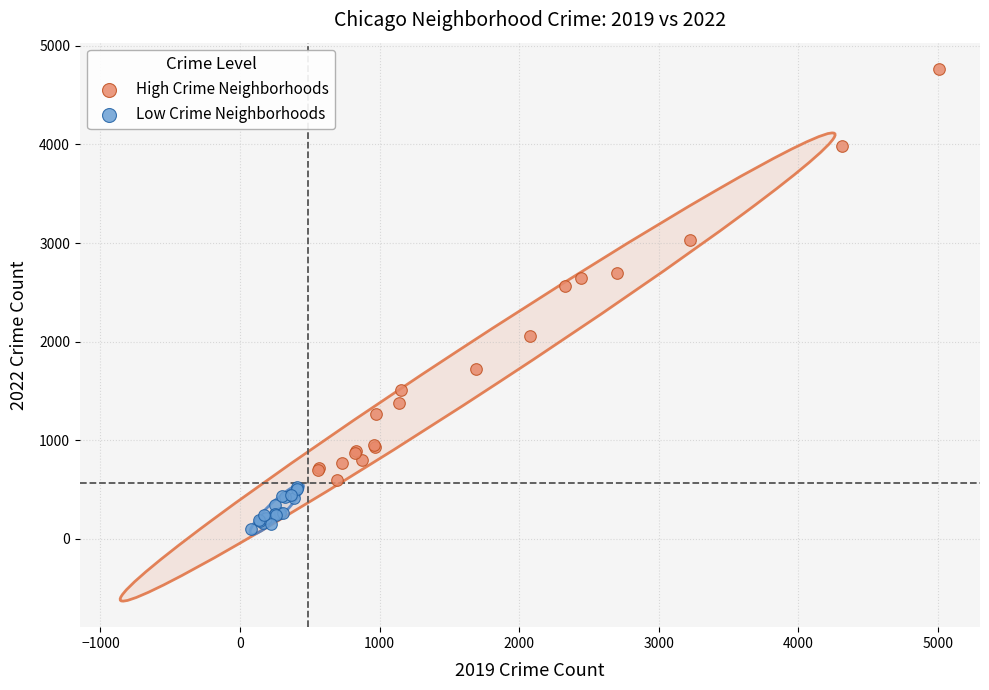

Which series contains the highest Y value?

High Crime Neighborhoods